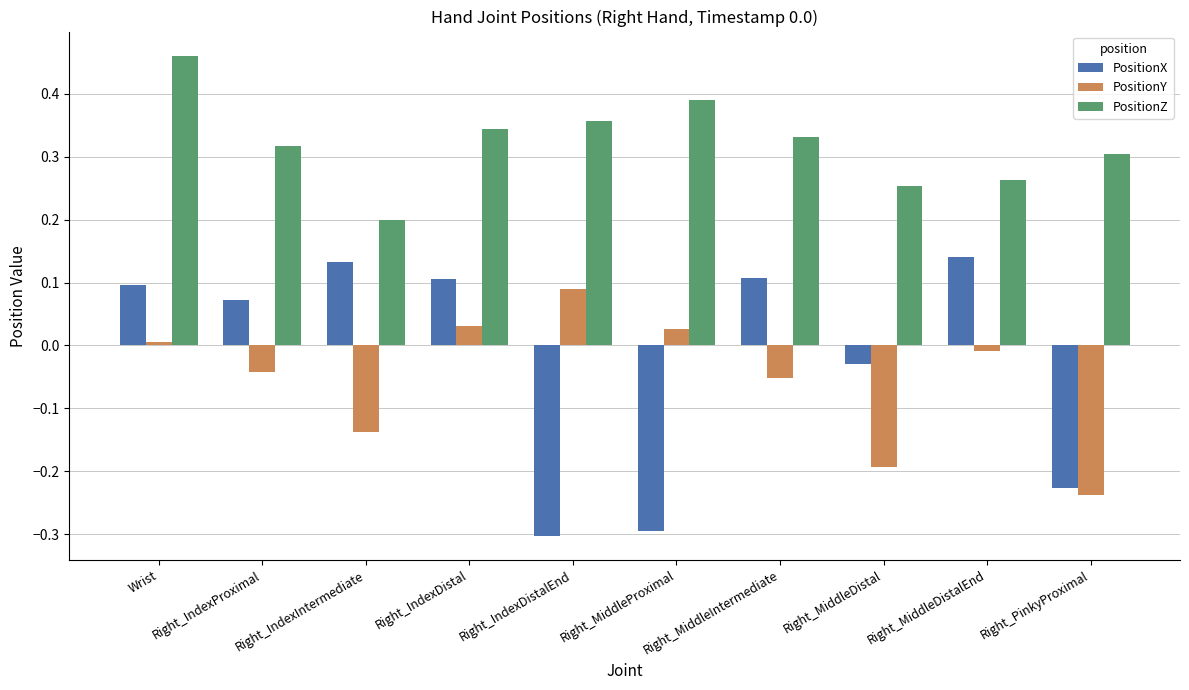

What is the sum of all PositionY values?

-0.5